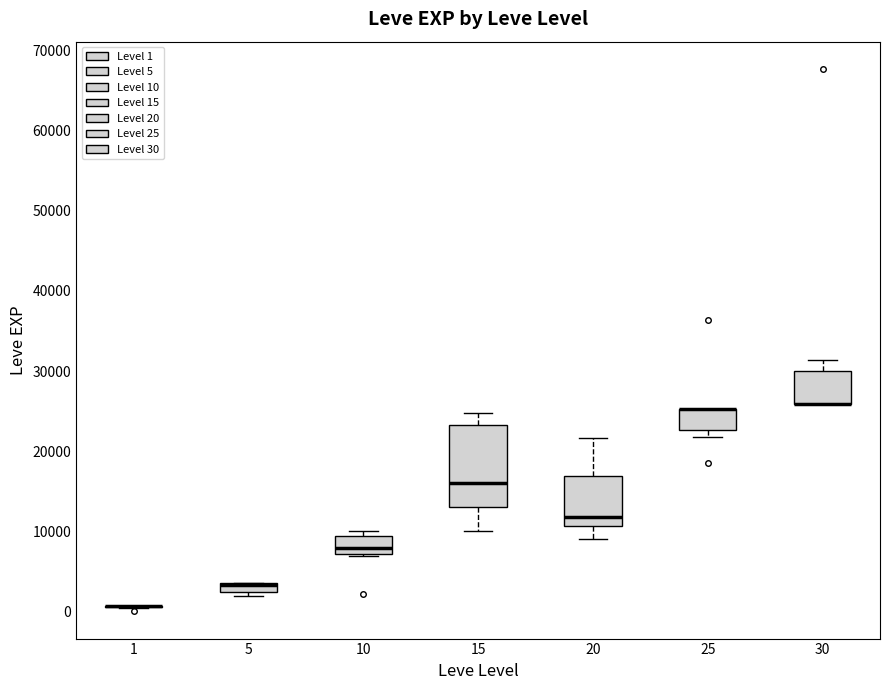

Where does the upper whisker of the box at x = 30 end on the y-axis? The values are not printed on the chart, so give them approximately, as read against the axis.

31000